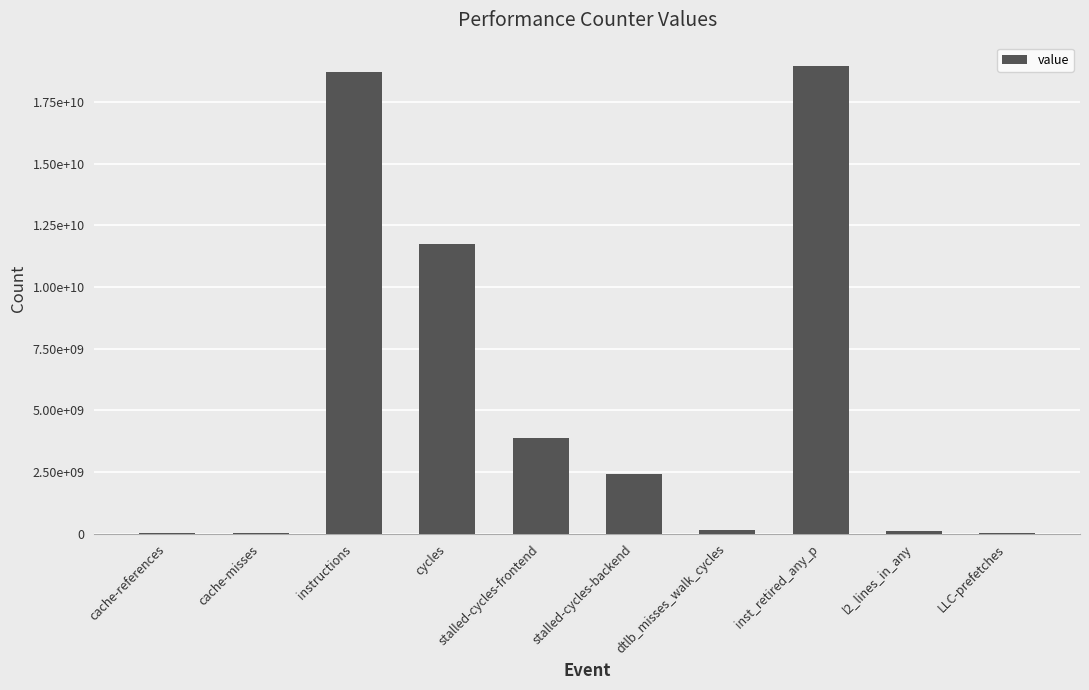

Which category has the highest value across all series?

inst_retired_any_p